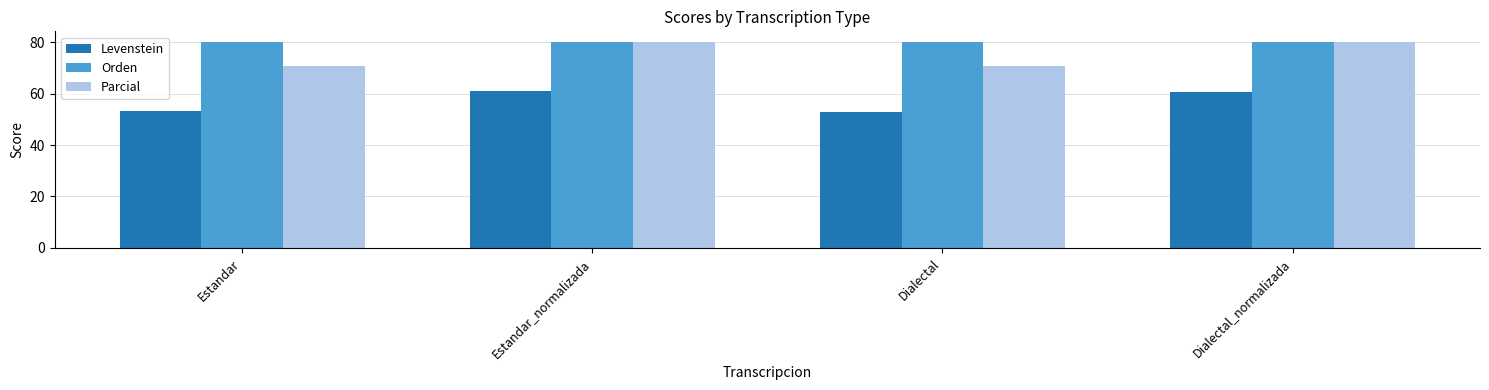

Rank the series by their average value, from highest to lowest.

Orden, Parcial, Levenstein